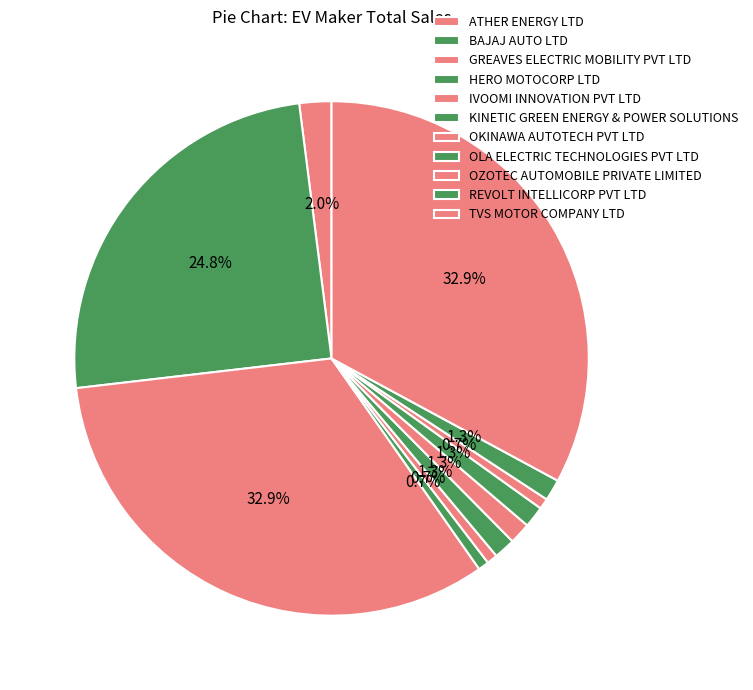

Is BAJAJ AUTO LTD the majority of the pie?

No